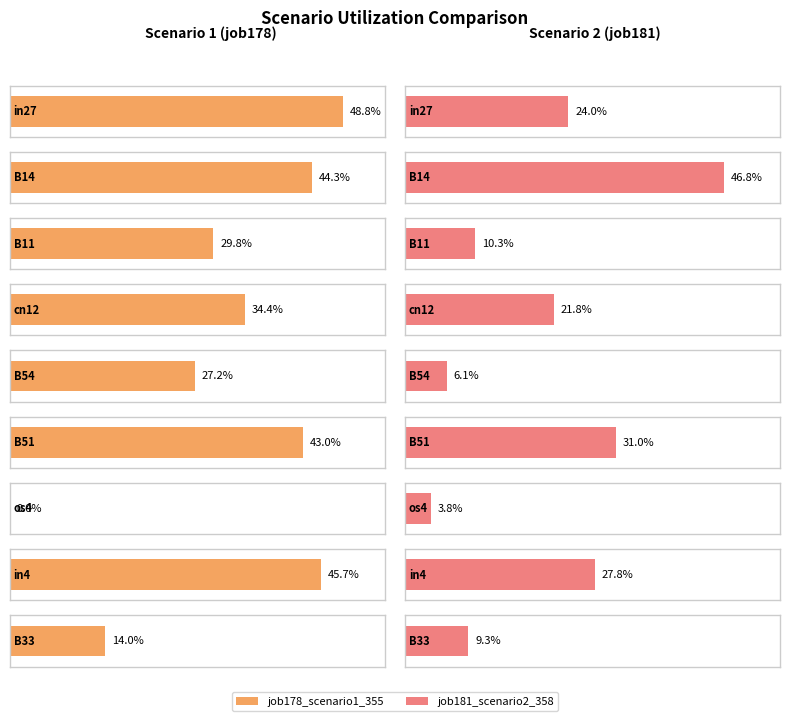

Reading left to right, what are all the values shown in this chart?

job178_scenario1_355: in27=0.5	B14=0.4	B11=0.3	cn12=0.3	B54=0.3	B51=0.4	os4=0.0	in4=0.5	B33=0.1
job181_scenario2_358: in27=0.2	B14=0.5	B11=0.1	cn12=0.2	B54=0.1	B51=0.3	os4=0.0	in4=0.3	B33=0.1